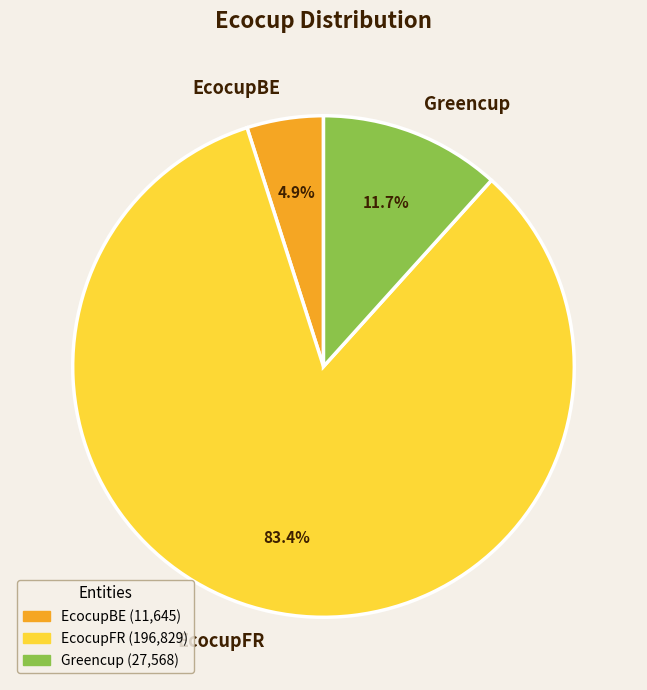

Which slice is the largest?

EcocupFR